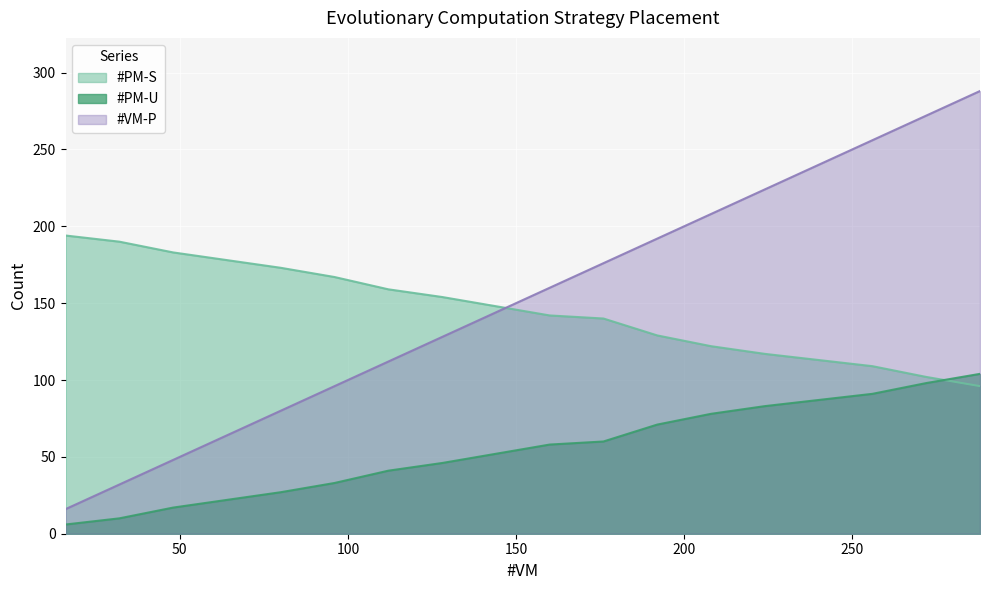

What value does the #VM-P series have at 256?

256